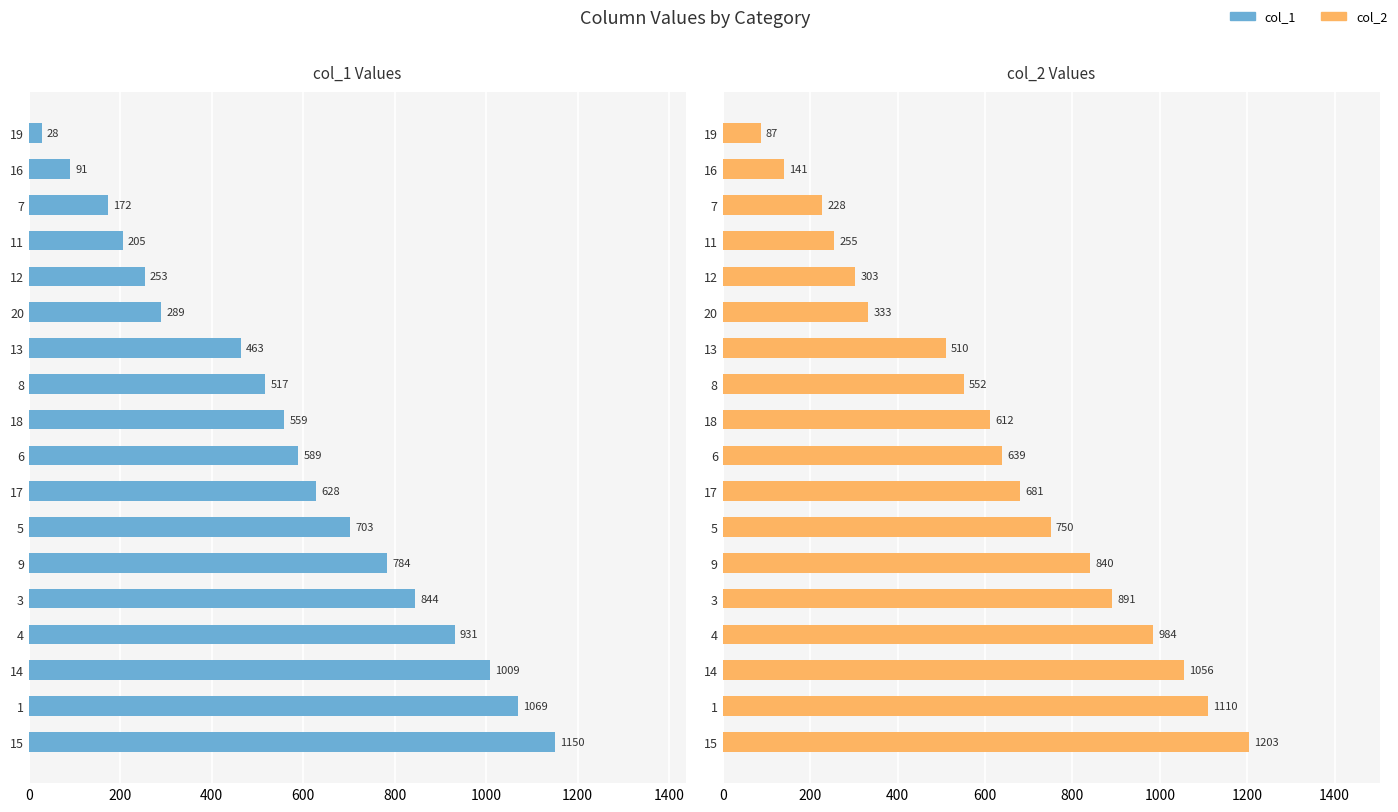

How many data points in col_1 are less than 589?

9